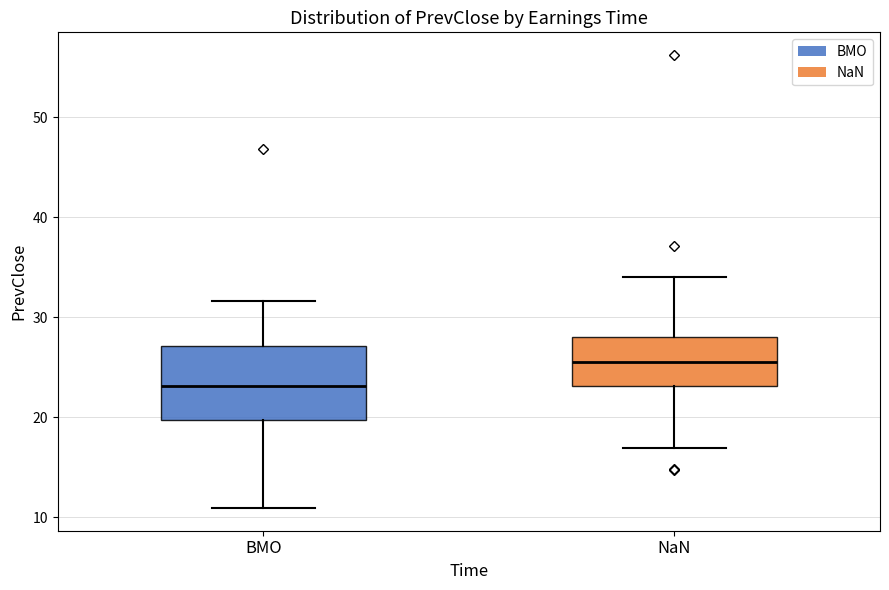

Reading left to right, read every box against the y-axis: the position of its median line, the range the box covers, and the ends of its whiskers. The values are not printed on the chart, so give them approximately, as read against the axis.

BMO: median 23, box 20 to 27, whiskers 11 to 32
NaN: median 26, box 23 to 28, whiskers 17 to 34